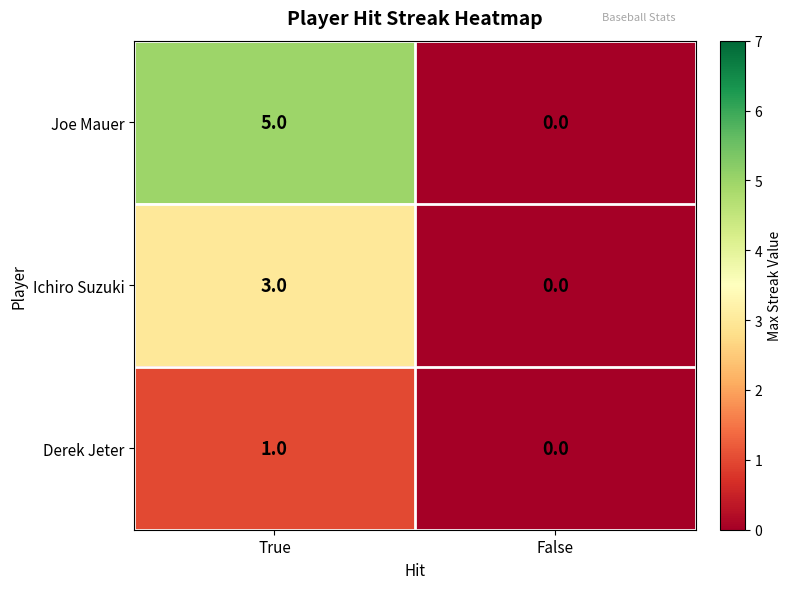

Count the number of categories in the chart.

2